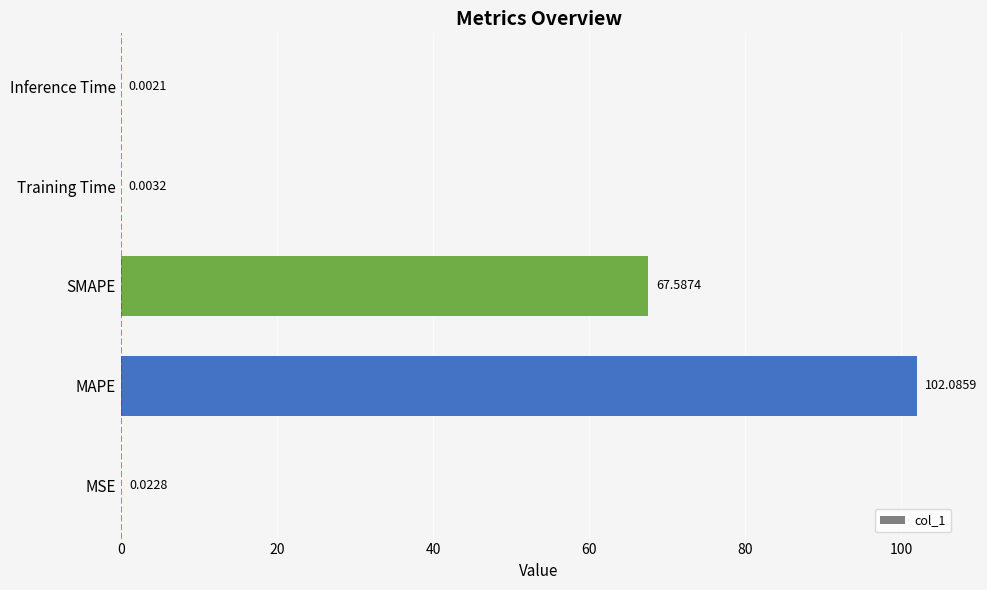

What is the sum of all values?

169.7